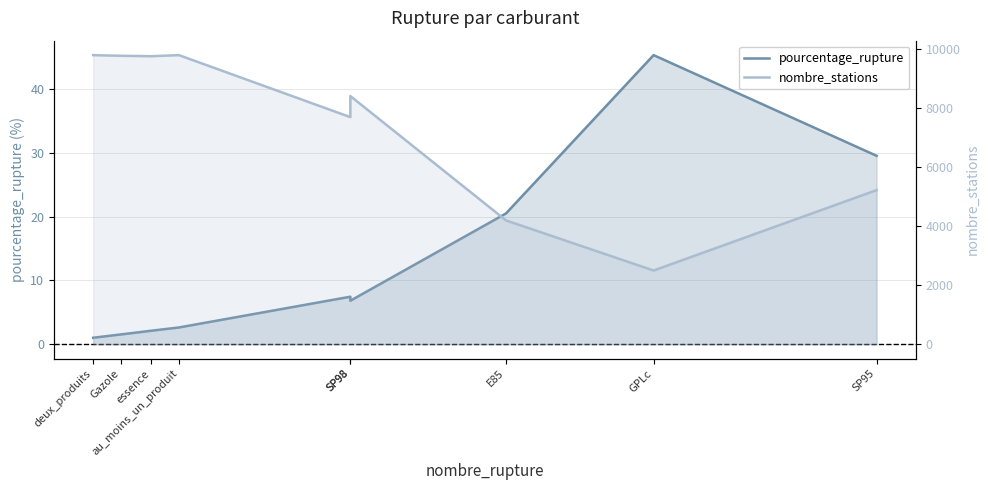

The value of pourcentage_rupture at SP95 is 16.0. True or false?

False